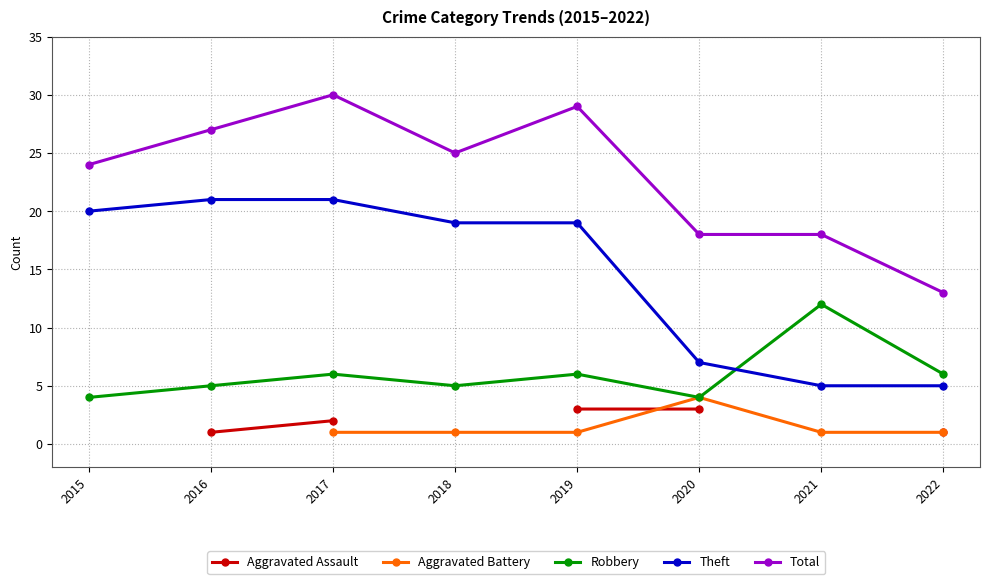

The Robbery series shows 8.8 at 2018. True or false?

False